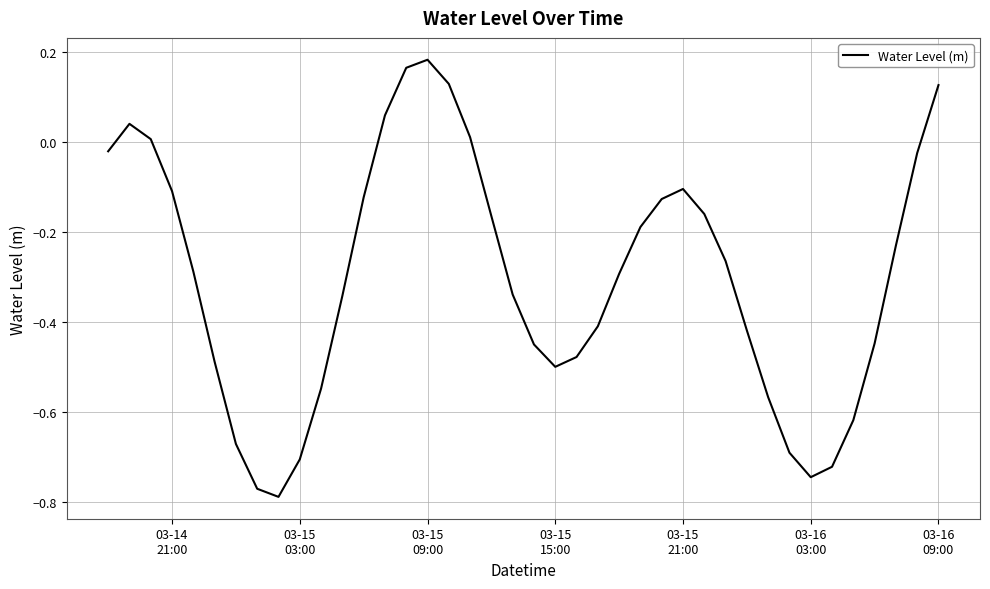

What is the difference between the maximum and minimum values?

1.0